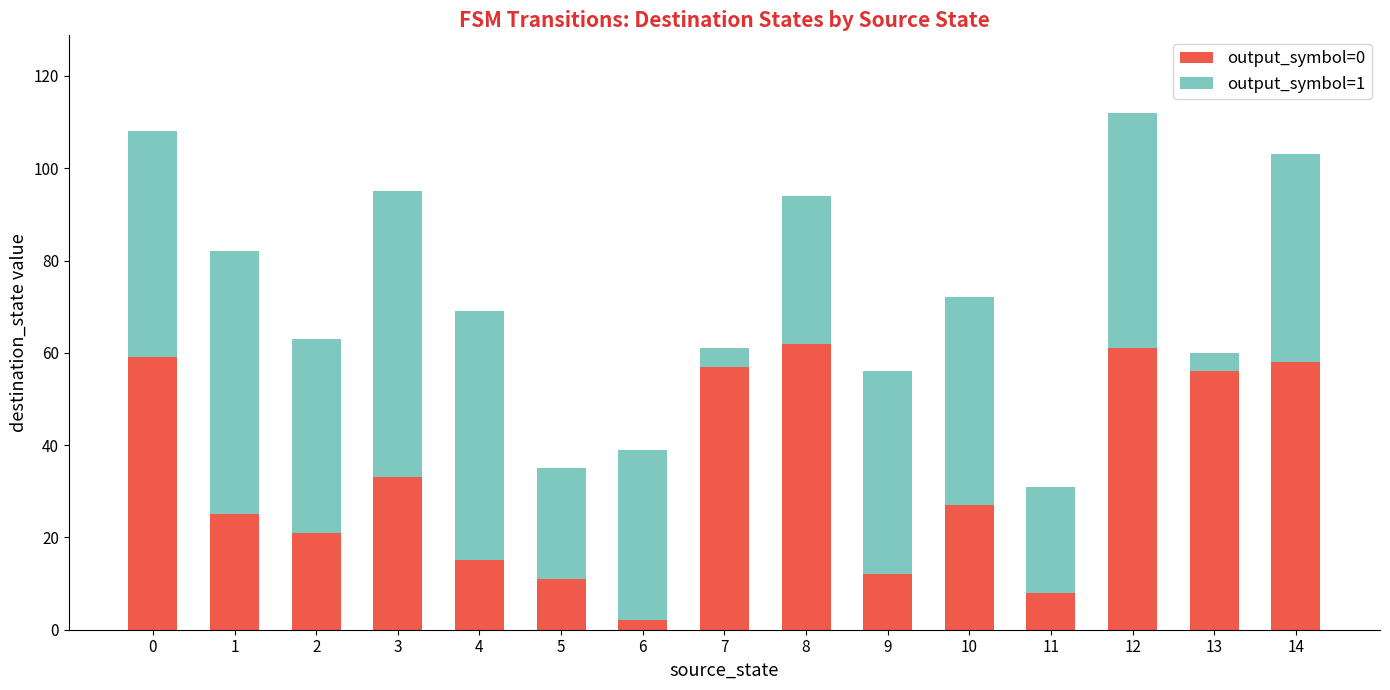

Is it true that output_symbol=0 equals 8 at 11?

True